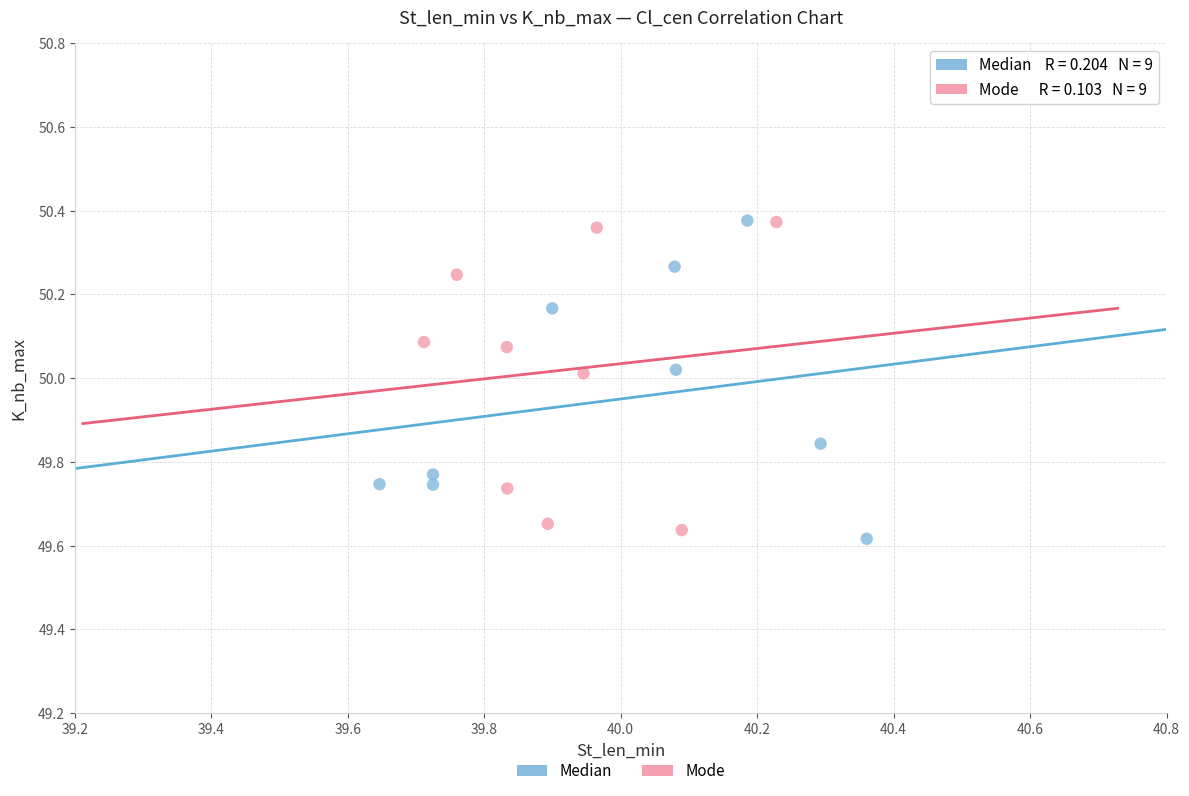

What are all the series names shown in the legend?

Median, Mode